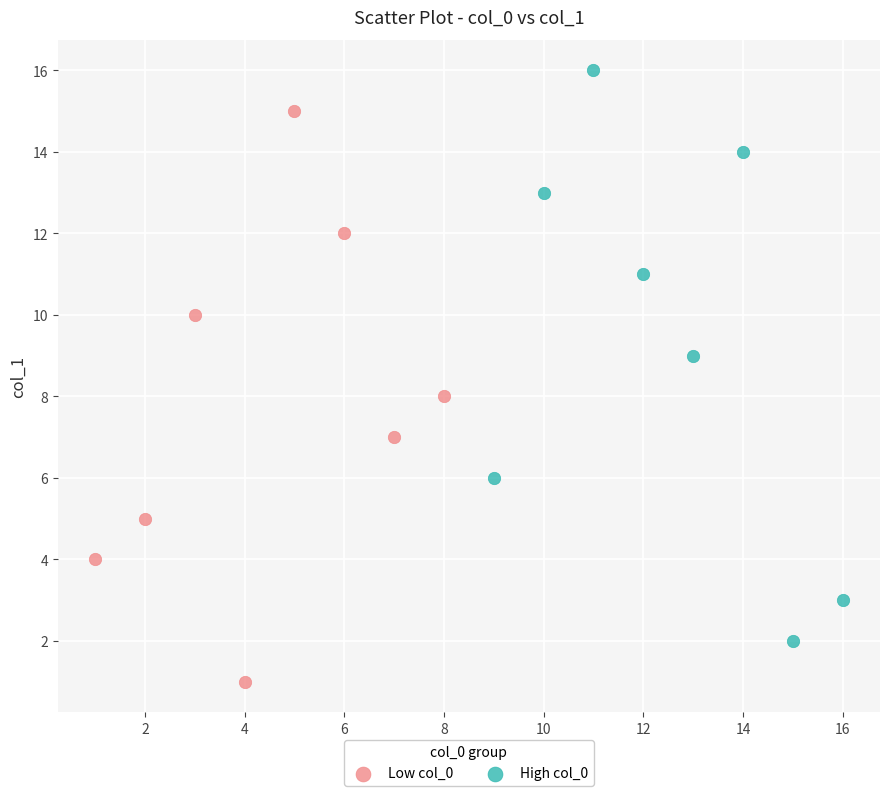

Which series contains the highest Y value?

High col_0